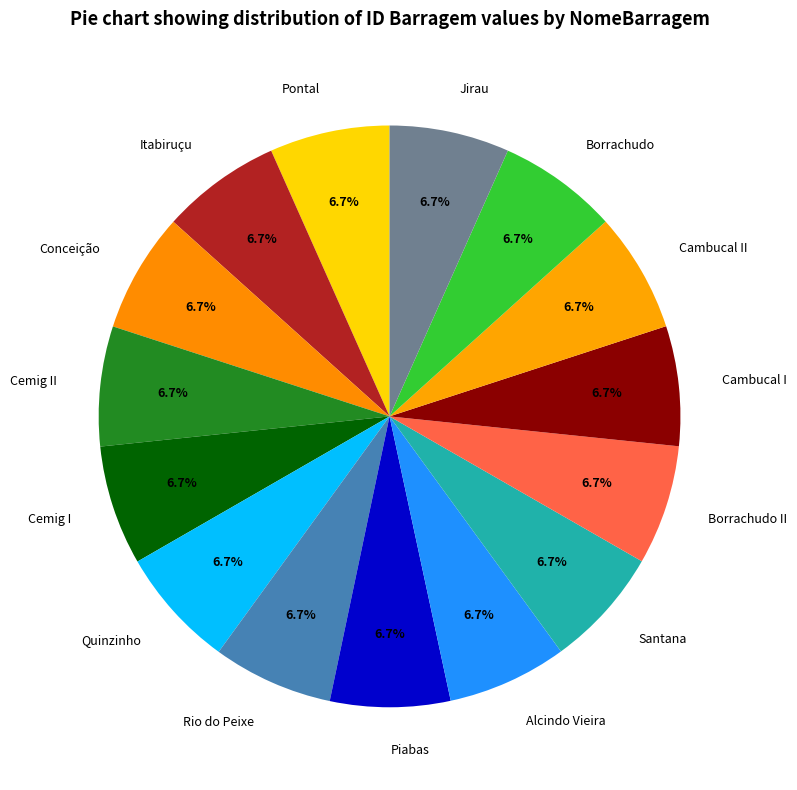

Does Jirau represent more than half of the total?

No